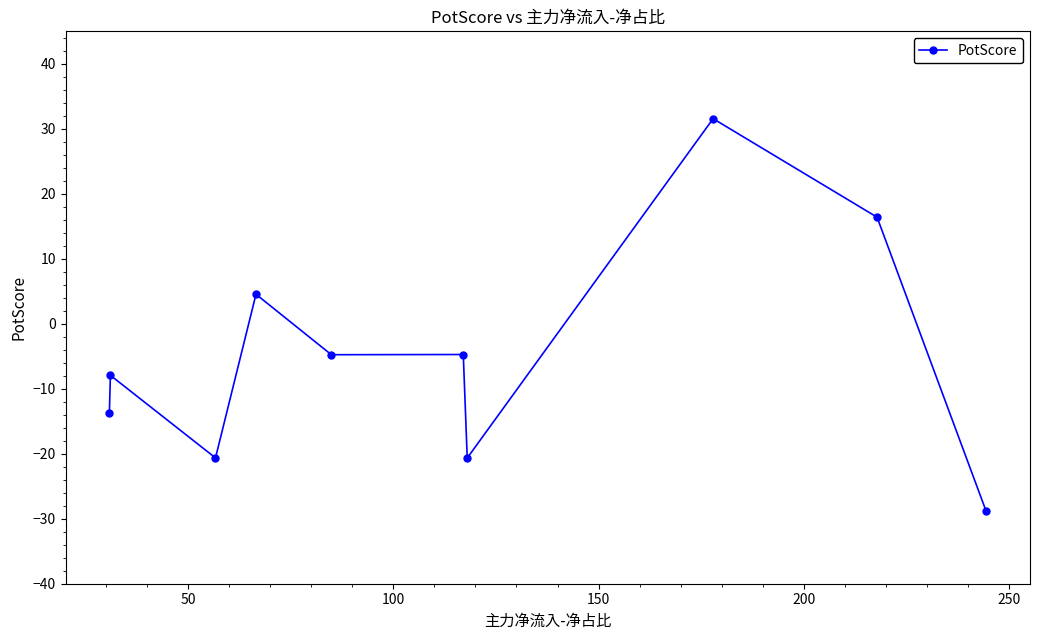

Is this an area chart (filled region under the line)?

No